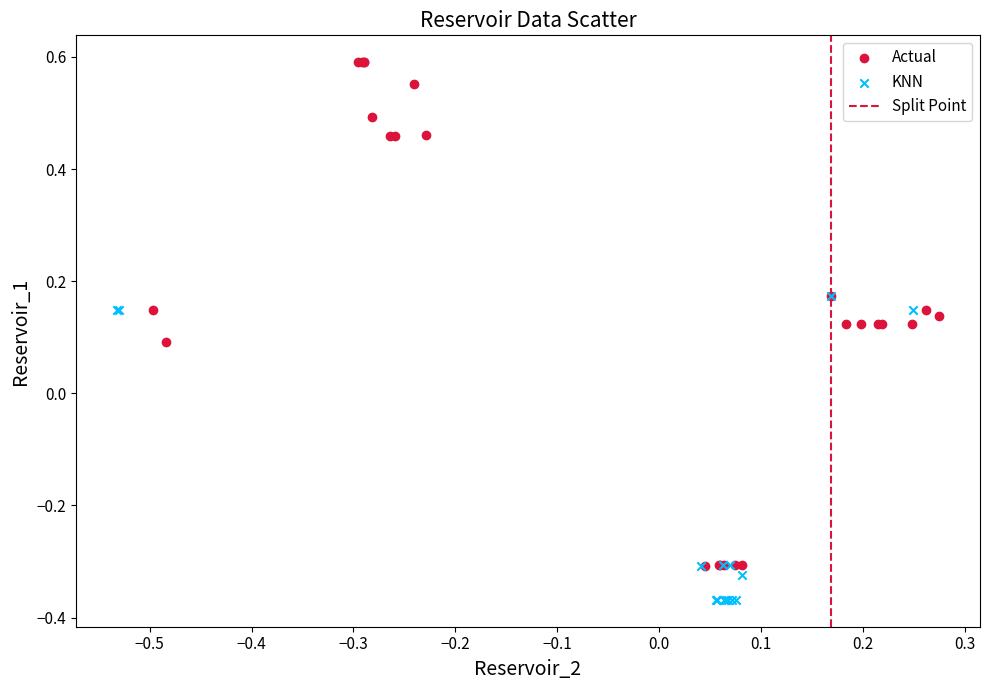

Which series contains the highest Y value?

Actual